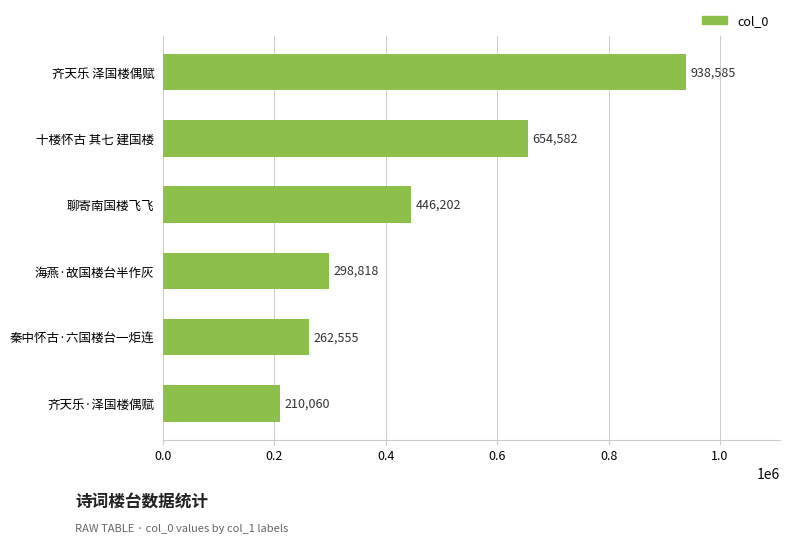

The value at 齐天乐·泽国楼偶赋 is 210060. True or false?

True